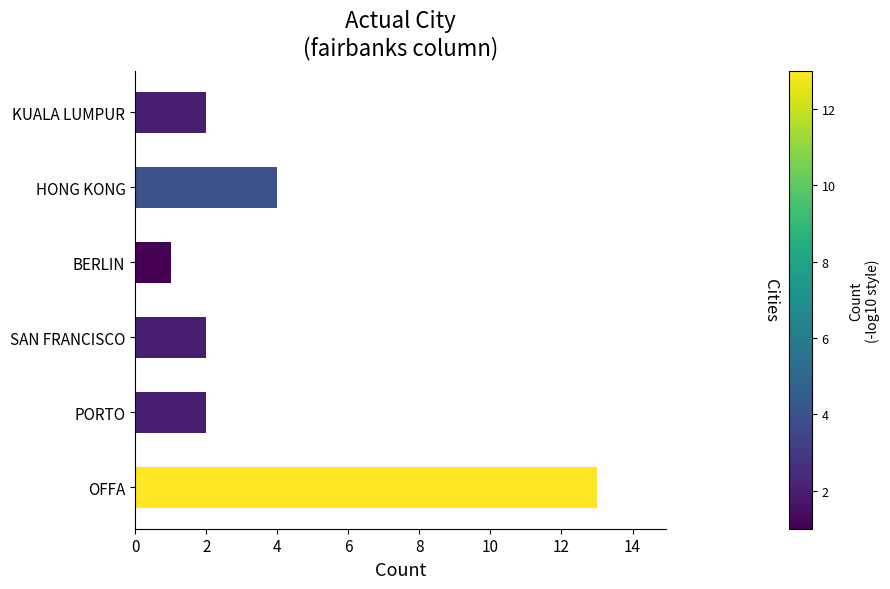

The chart shows a value of 0 at BERLIN. True or false?

False